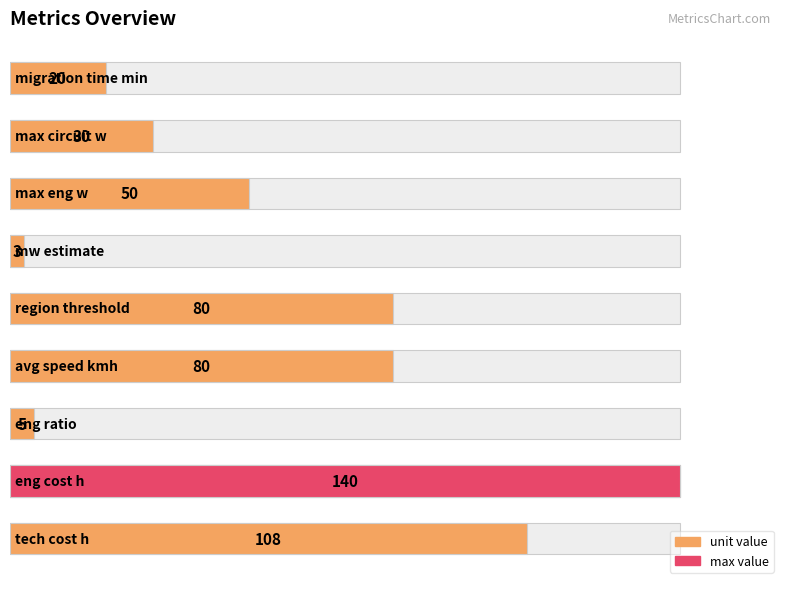

The chart shows a value of 36 at 1. True or false?

False